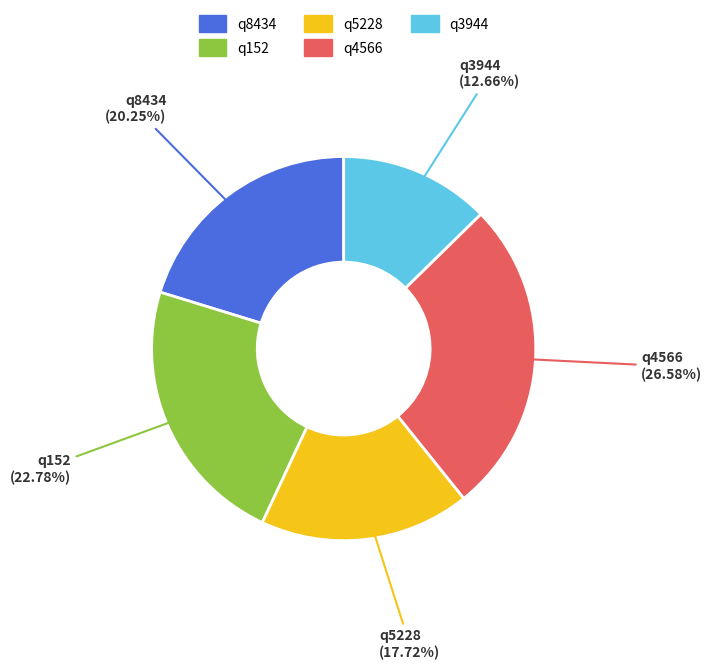

Which category has the biggest portion of the pie?

q4566